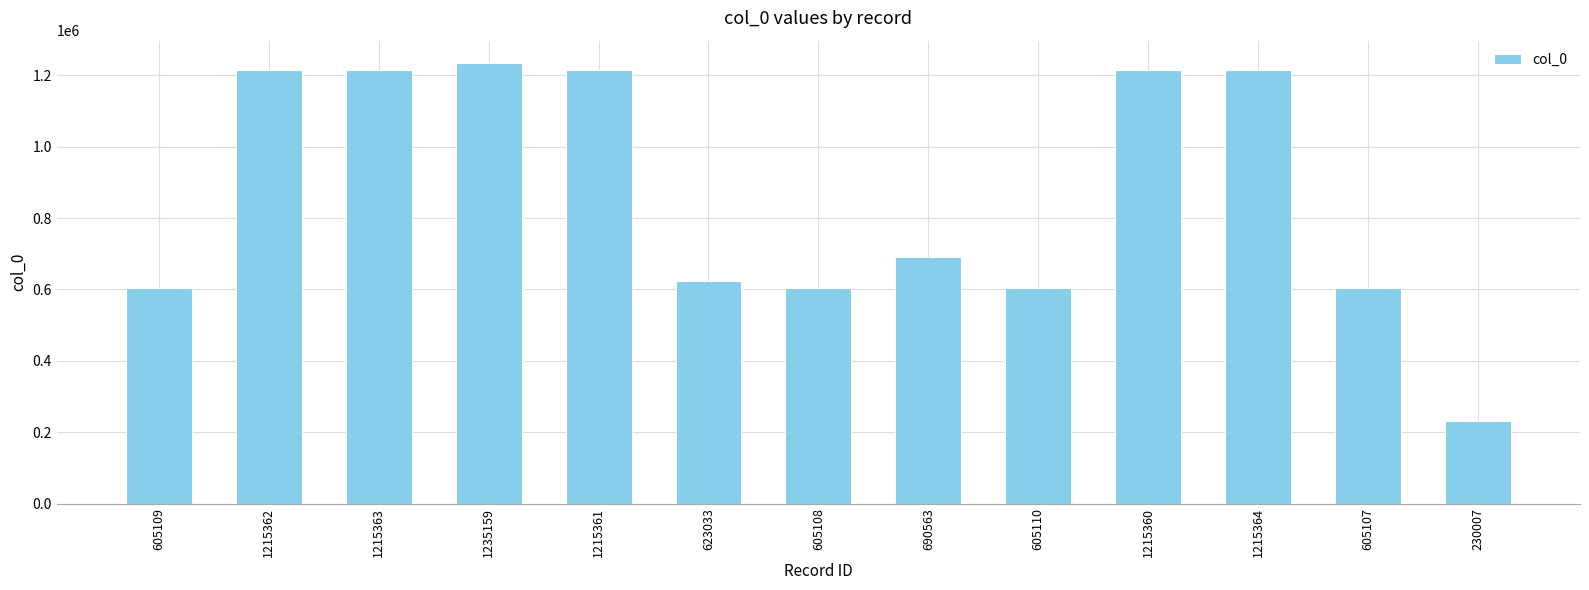

True or false: the data shows 690563 at 690563.

True